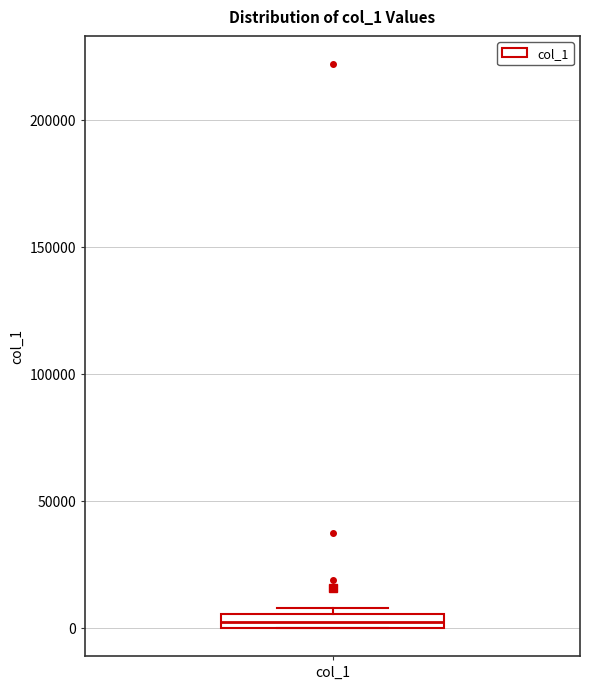

Where is the upper edge of the box for col_1 on the y-axis? The values are not printed on the chart, so give them approximately, as read against the axis.

5000